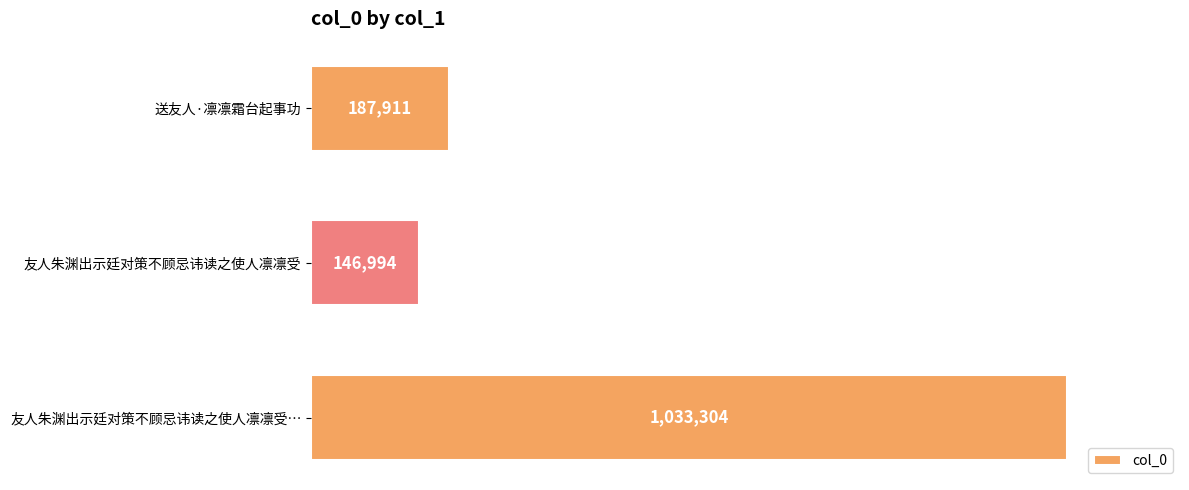

Rank the categories by value from highest to lowest.

友人朱渊出示廷对策不顾忌讳读之使人凛凛受…, 送友人·凛凛霜台起事功, 友人朱渊出示廷对策不顾忌讳读之使人凛凛受